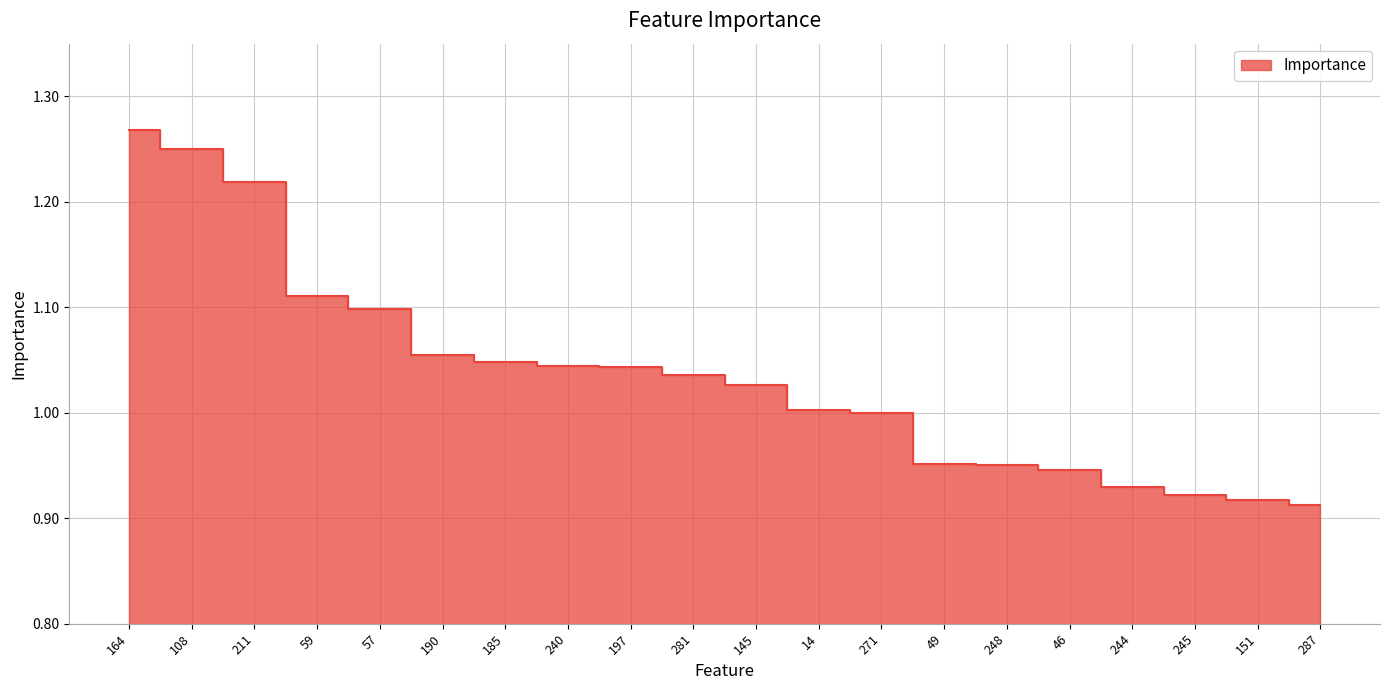

What is the label of the 11th point from the left?

145